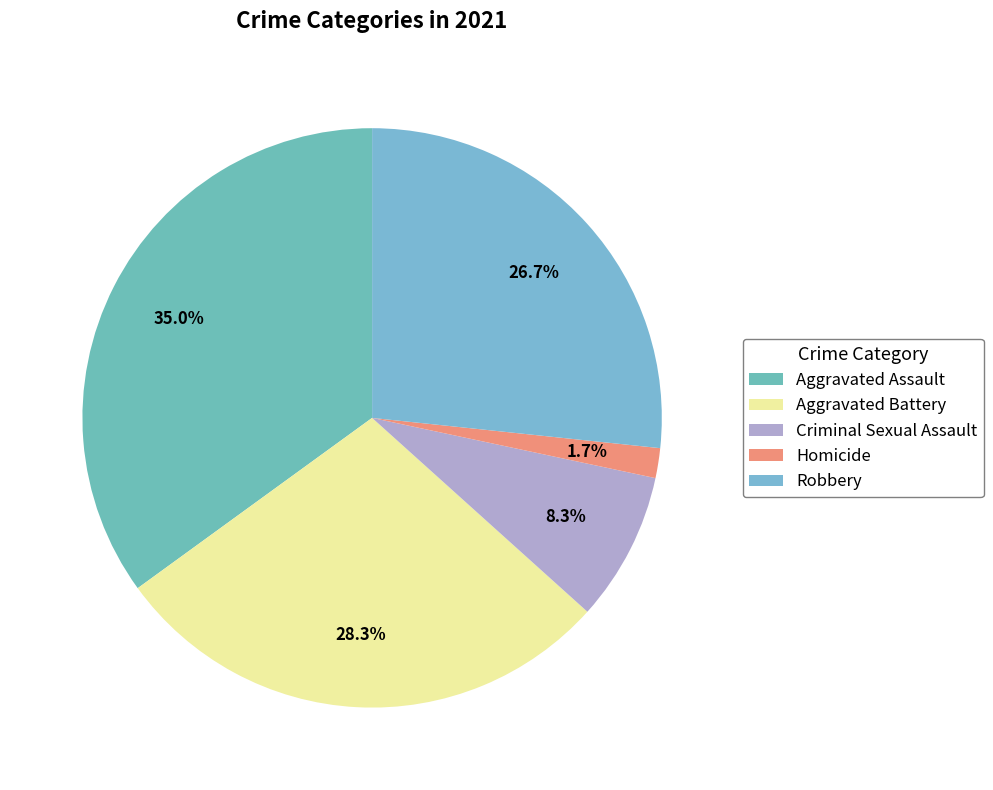

What is the change in value from Aggravated Assault to Criminal Sexual Assault?

-16